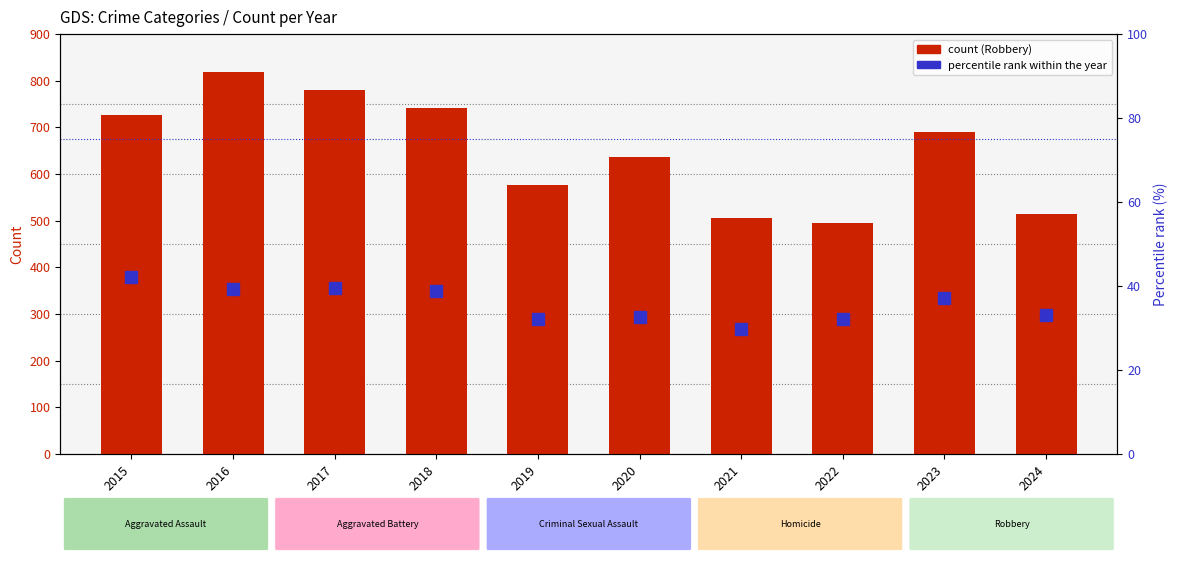

What is the difference between the maximum and minimum values in the Percentile rank within year series?

12.4